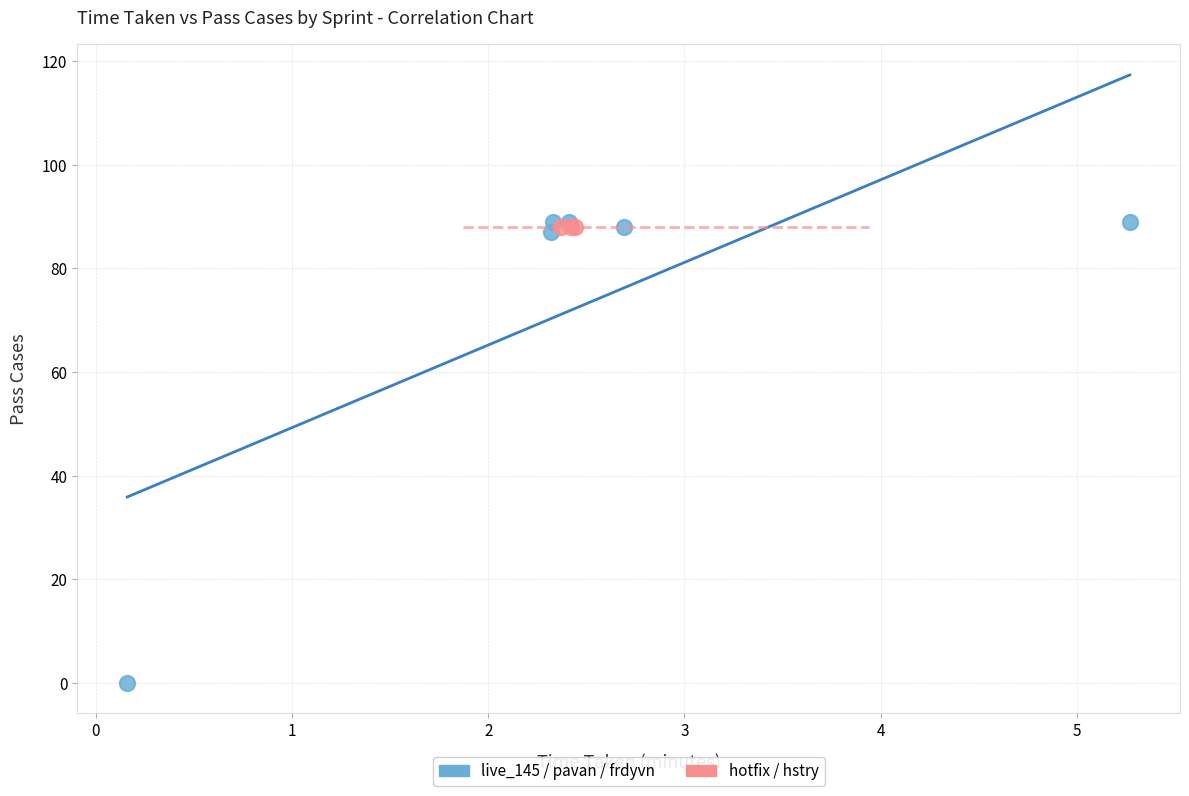

What are all the series names shown in the legend?

live_145 / pavan / frdyvn, hotfix / hstry